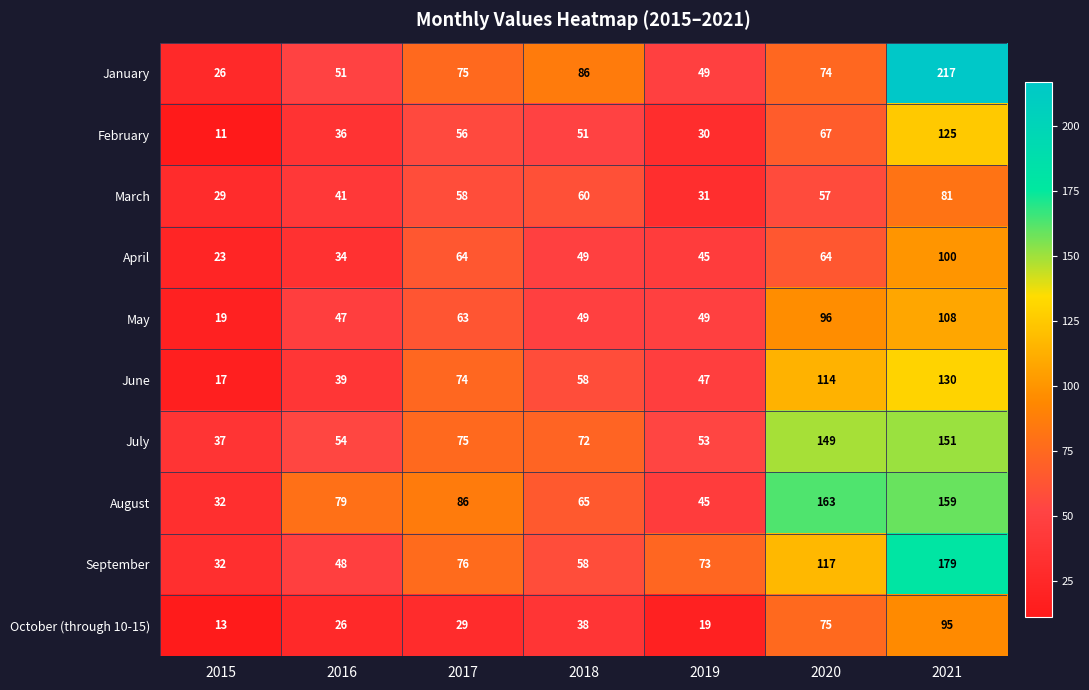

At which category is the sum across all series the highest?

2021